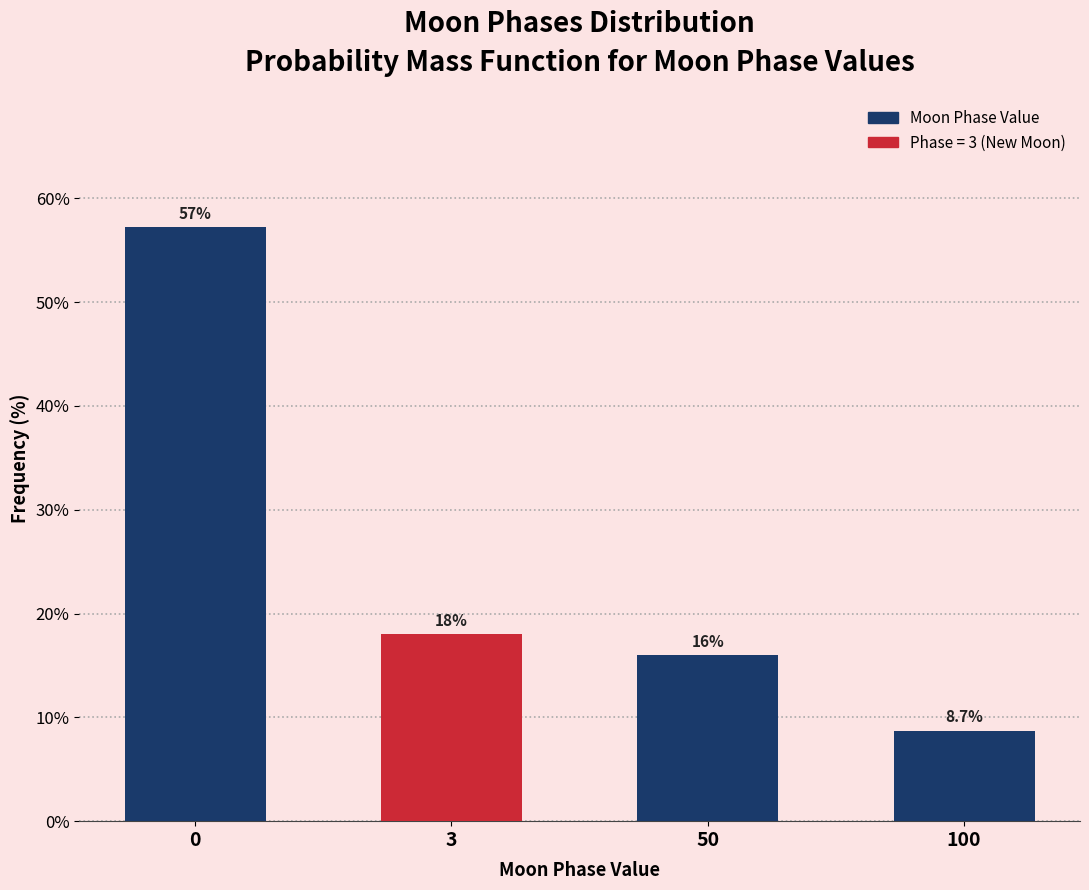

Reading left to right, extract all data points from this chart.

57.3	18.0	16.0	8.7